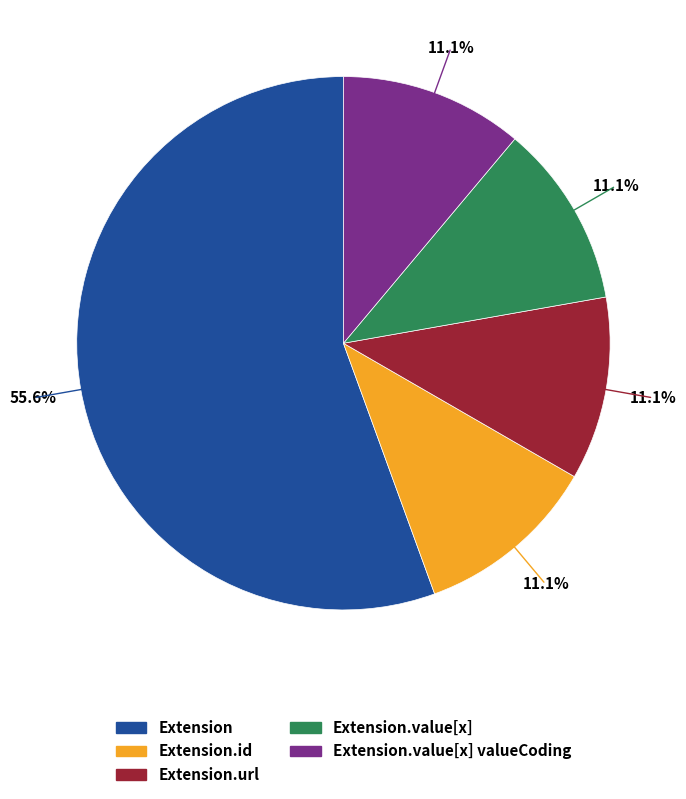

How many slices are in this pie chart?

5